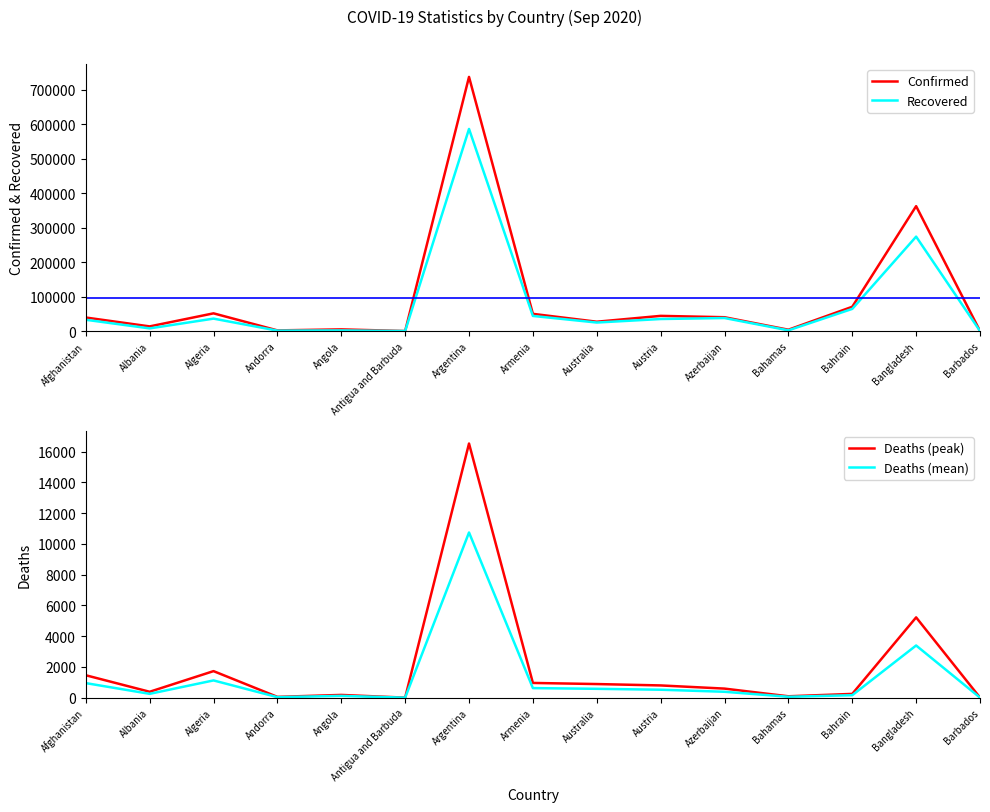

True or false: Recovered and Confirmed cross at least once.

False